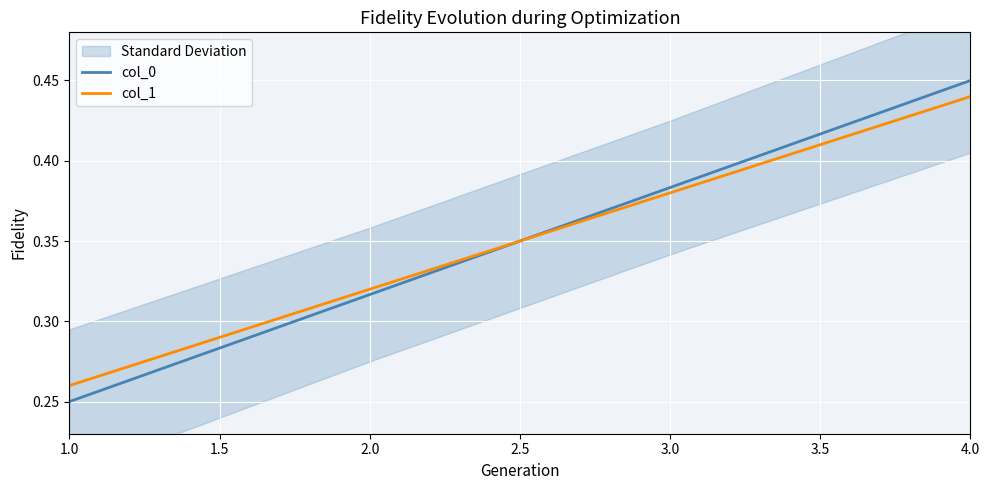

The col_1 series shows 0.1 at 3.0. True or false?

False